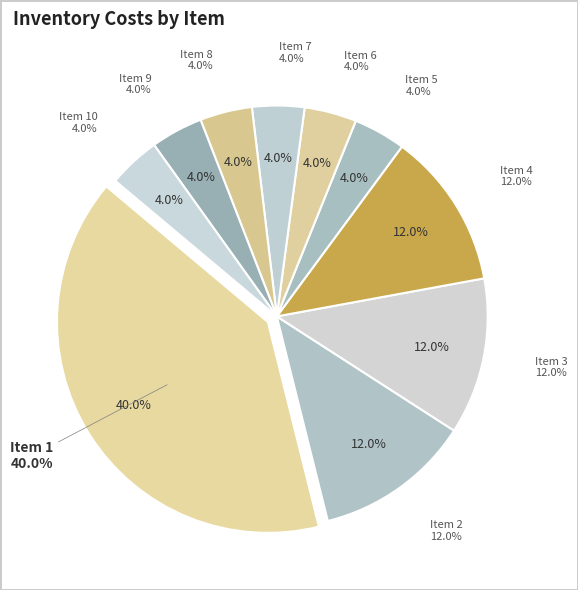

Count the number of slices in the pie.

10